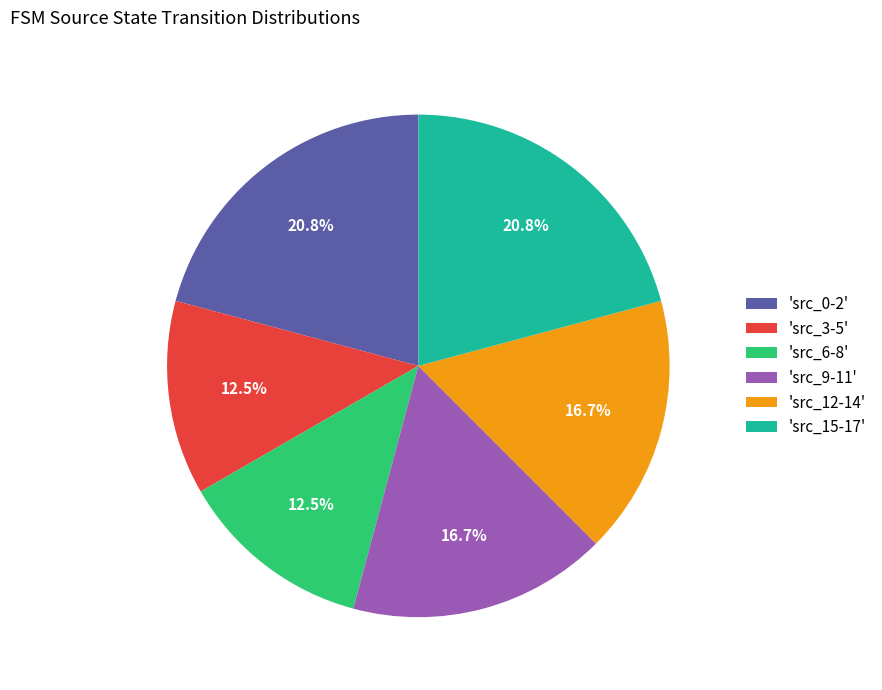

To the nearest percent, what is the average slice percentage?

17%